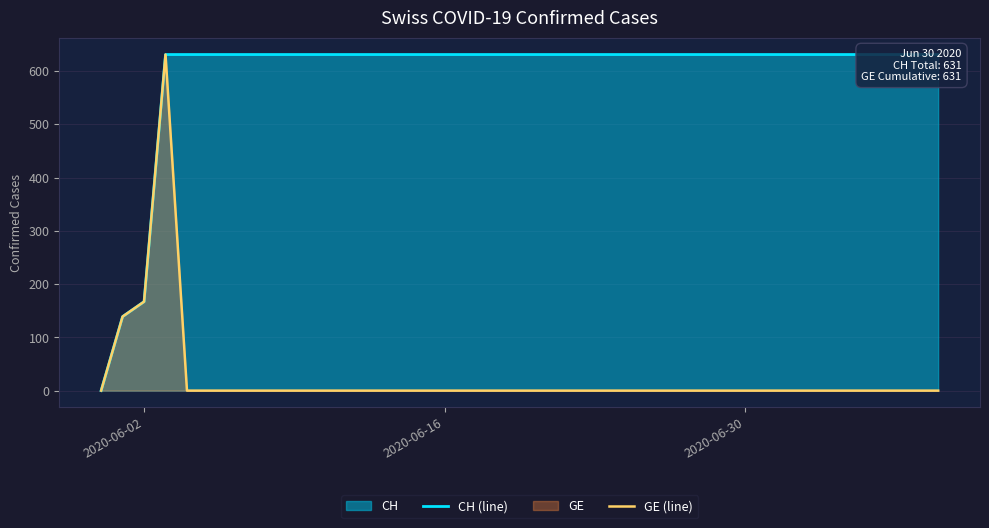

Does the chart display data point markers on the line(s)?

No